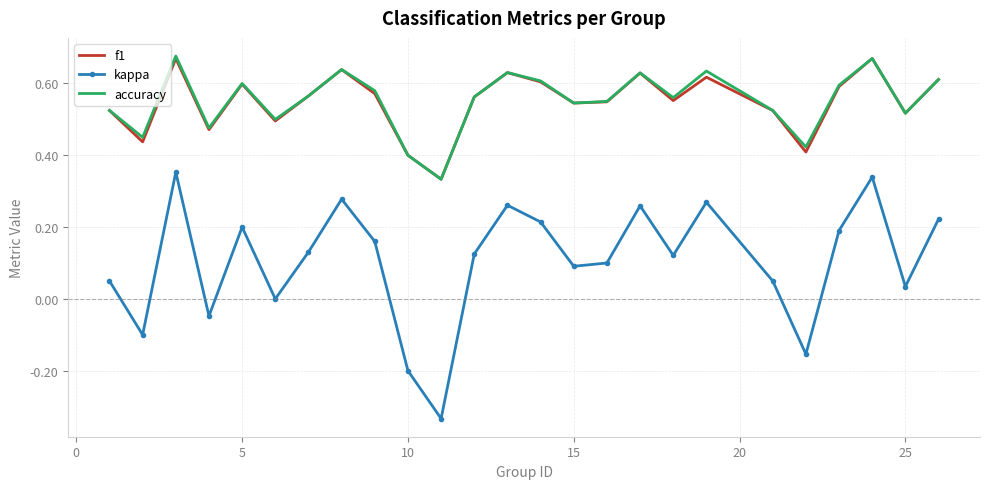

Which series has the widest spread of values?

kappa